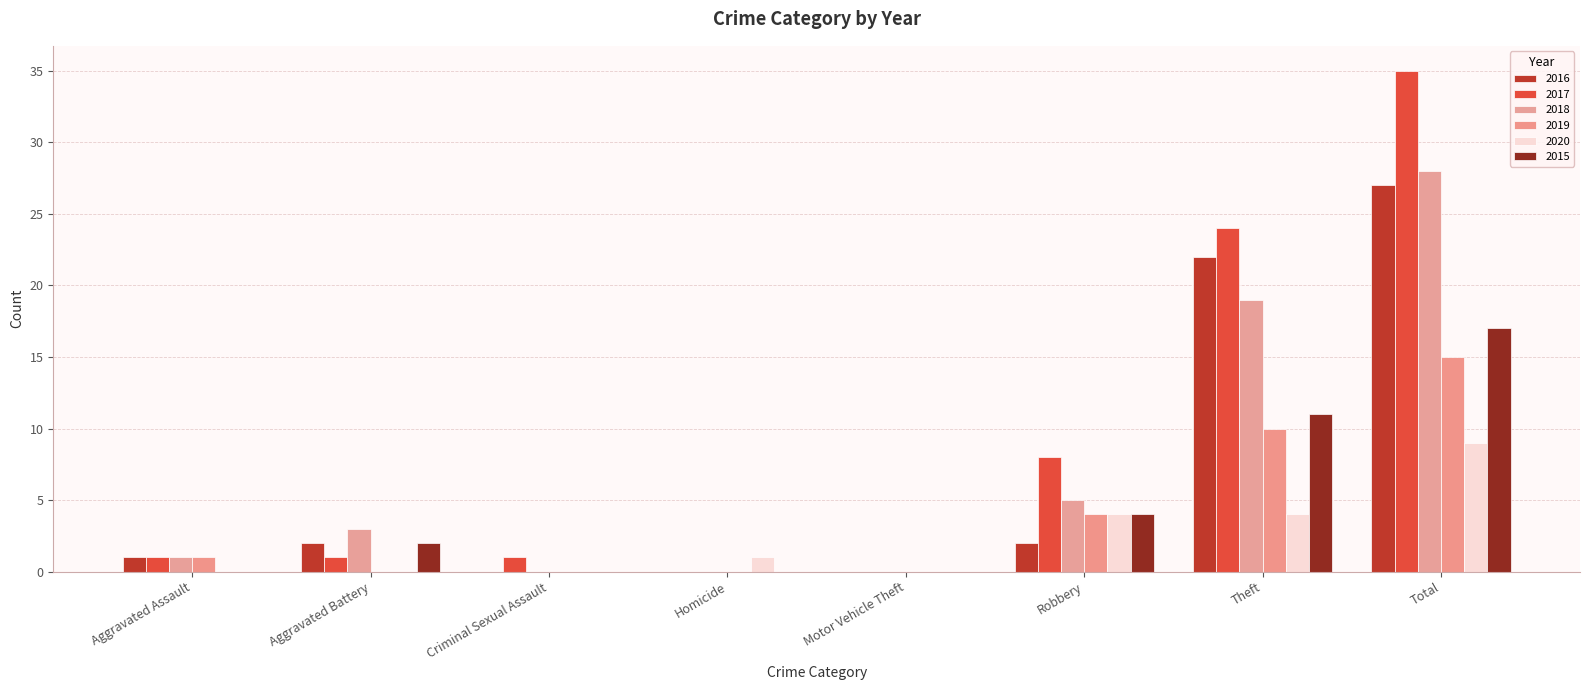

What is the difference between the maximum and second lowest values in the 2017 series?

35